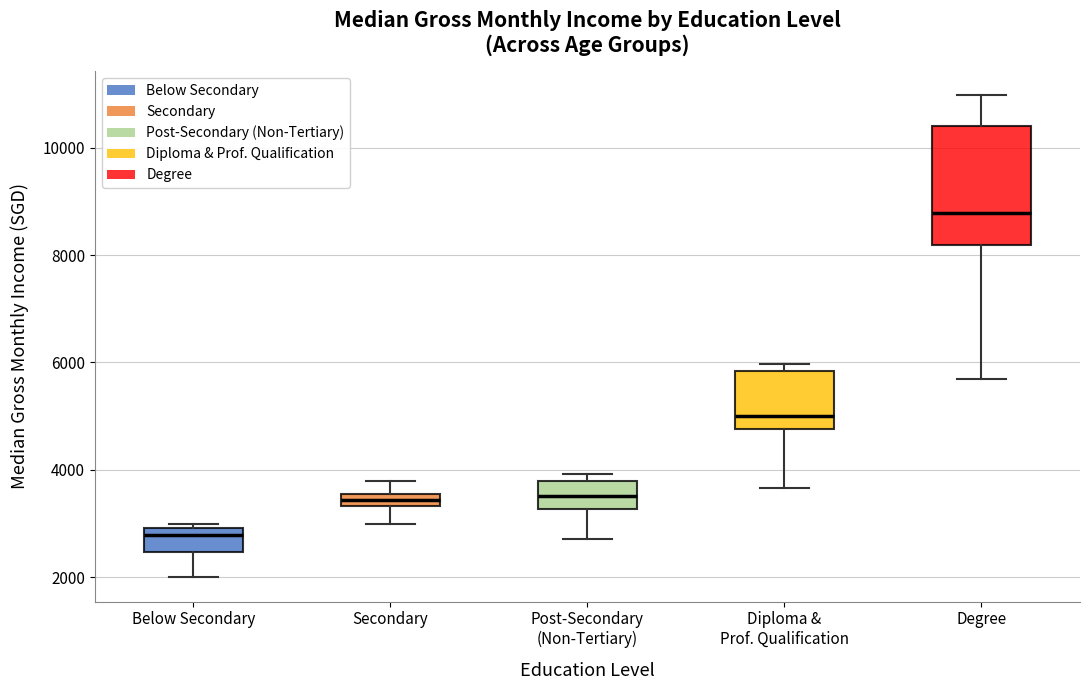

Where does the median line of the box for Below Secondary sit on the y-axis? The values are not printed on the chart, so give them approximately, as read against the axis.

2800